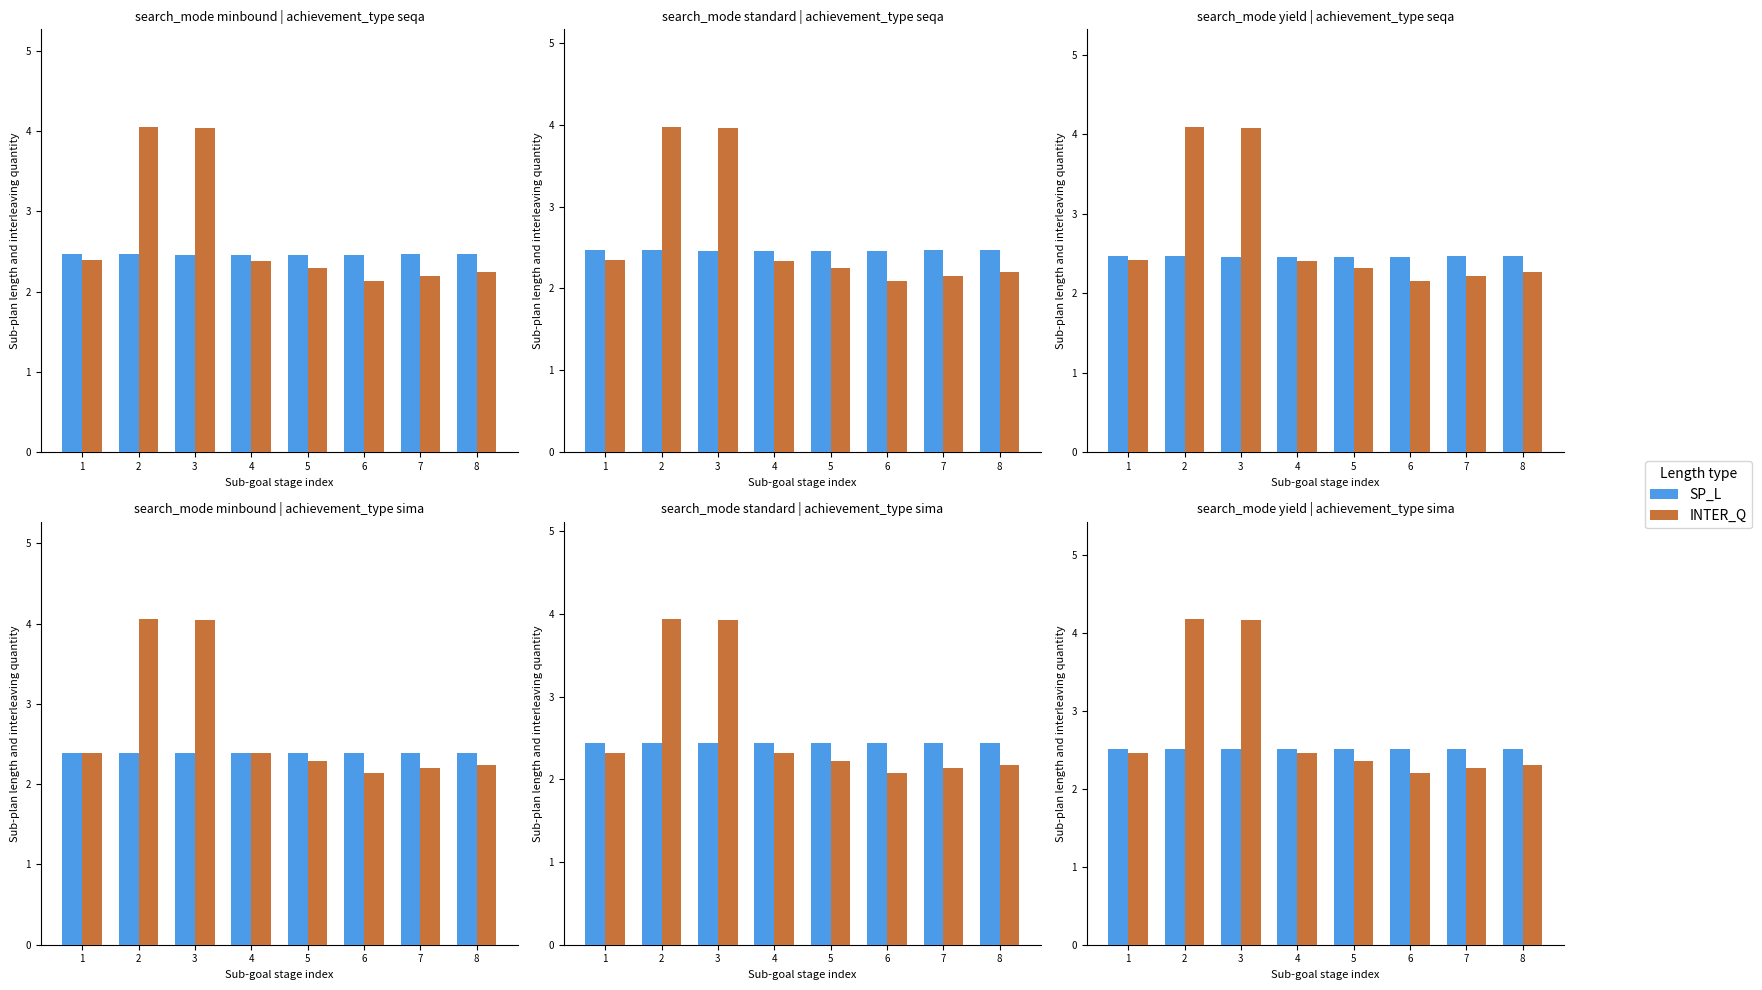

The INTER_Q series shows 2.7 at 2. True or false?

False